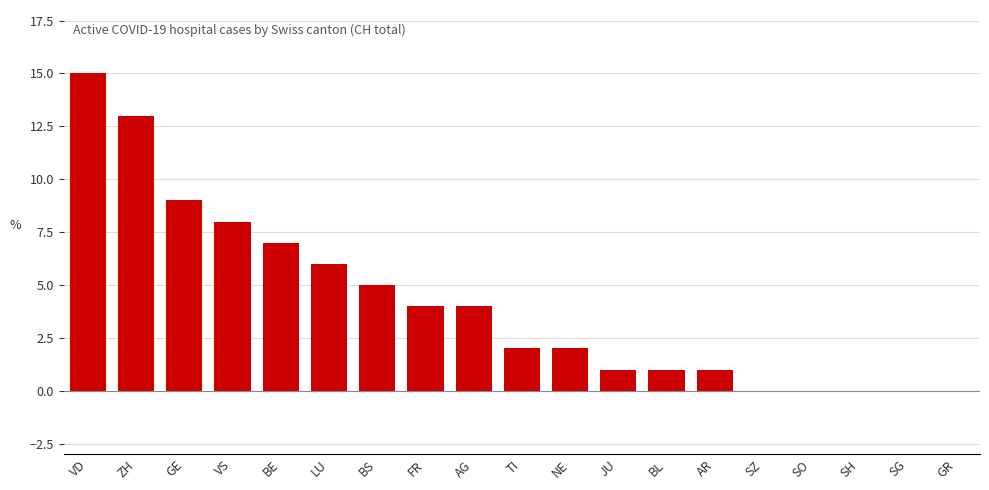

Which has a higher value, AR or SO?

AR